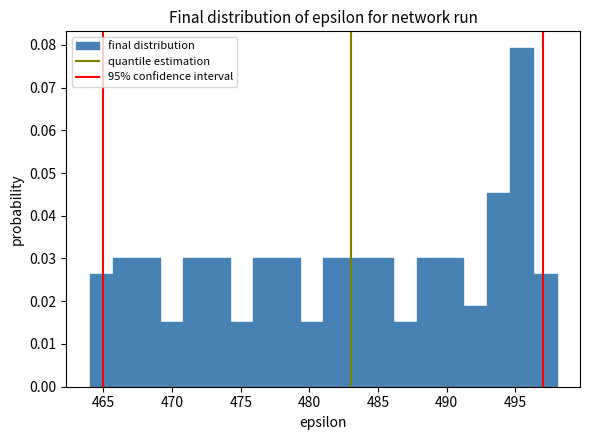

Around what value on the x-axis is the tallest bar? Give the approximate position of its centre, as read against the axis.

495.5